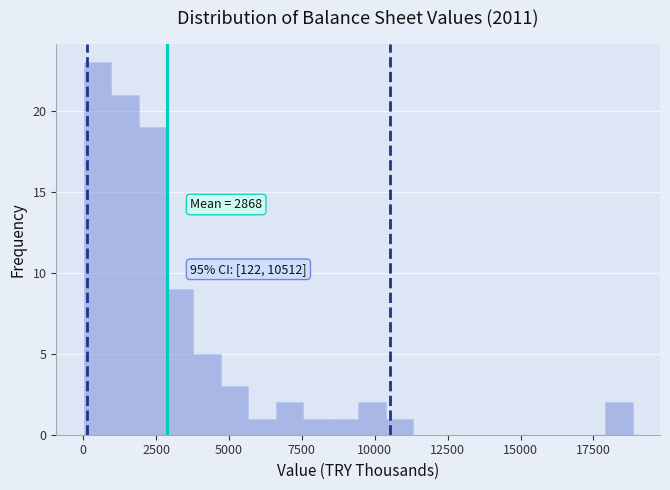

Read against the x-axis, roughly where is the centre of the tallest bar?

500